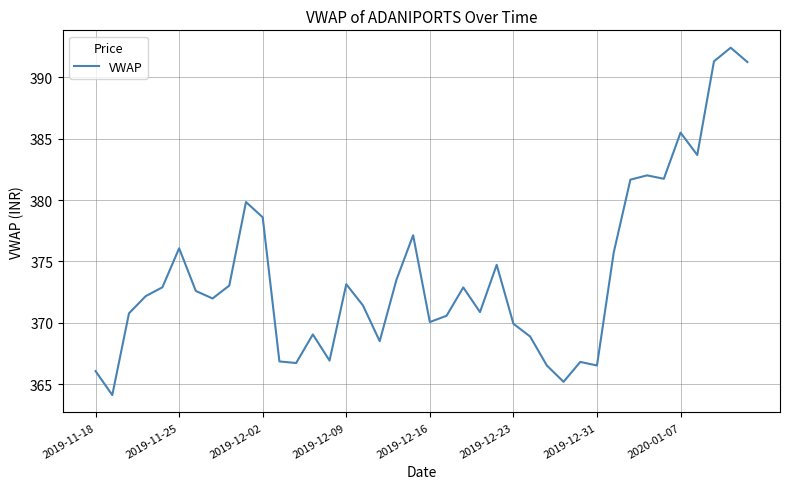

What is the greatest value displayed?

392.4